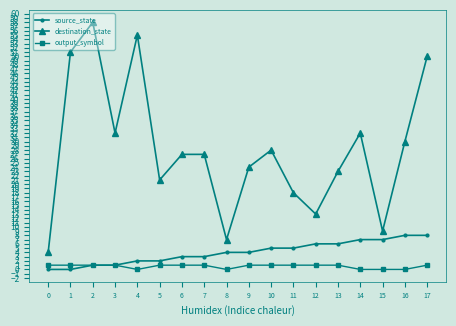

Rank the series at 10 from highest to lowest value.

destination_state, source_state, output_symbol